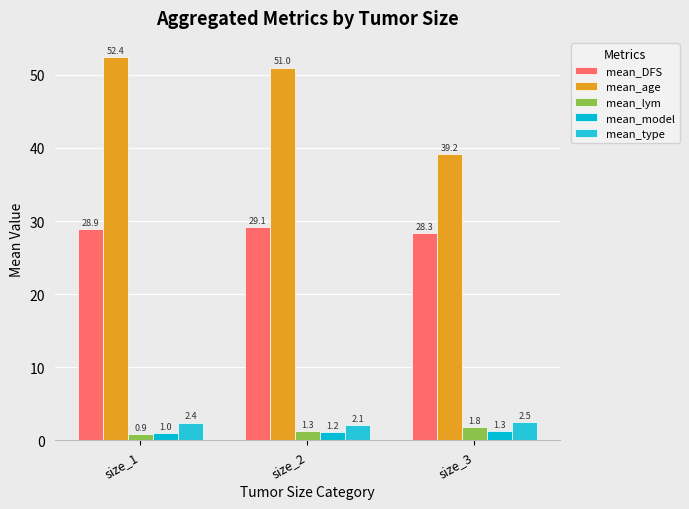

What is the sum of the mean_type values at size_1 and size_3?

4.9